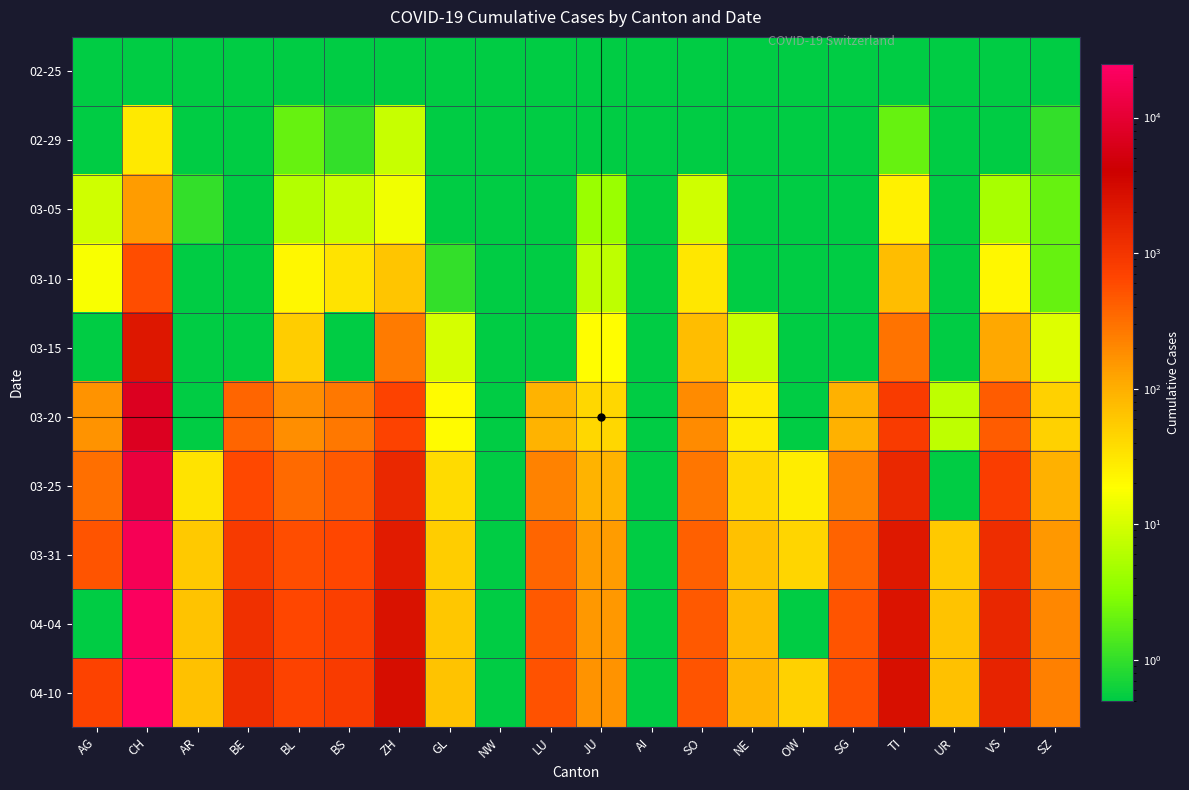

Between NW and NE, which is larger?

NW